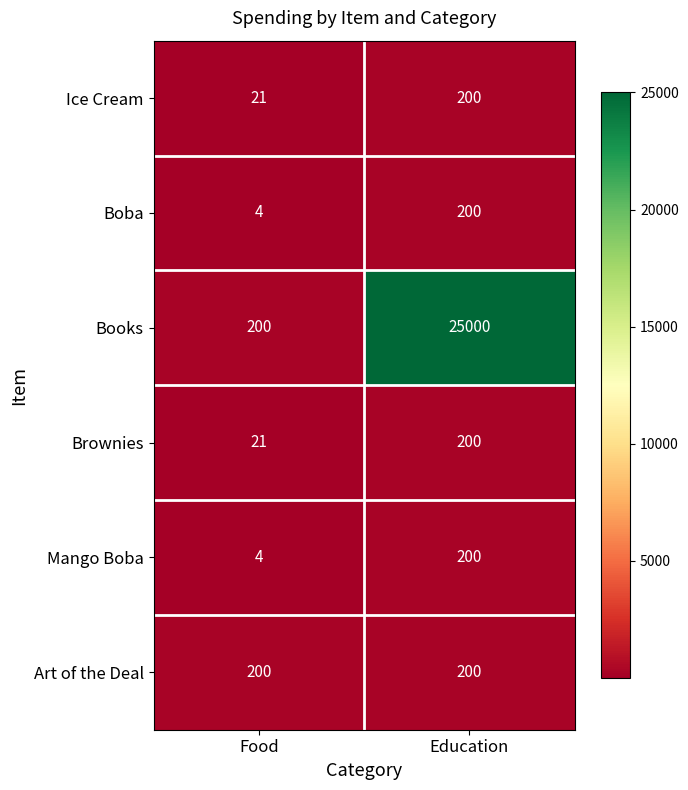

What is the sum of all Ice Cream values?

221